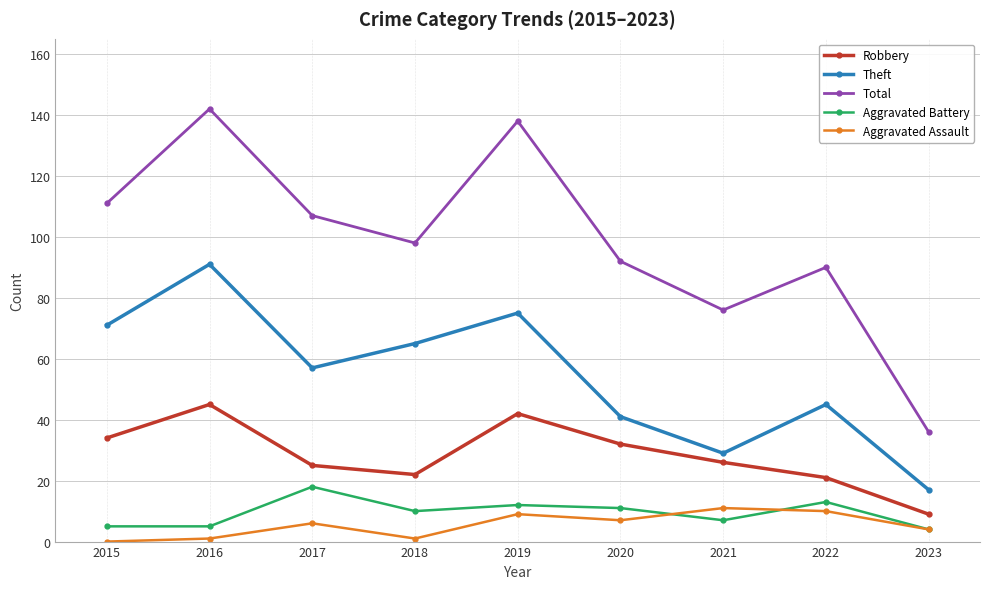

The value of Robbery at 2018 is 22. True or false?

True